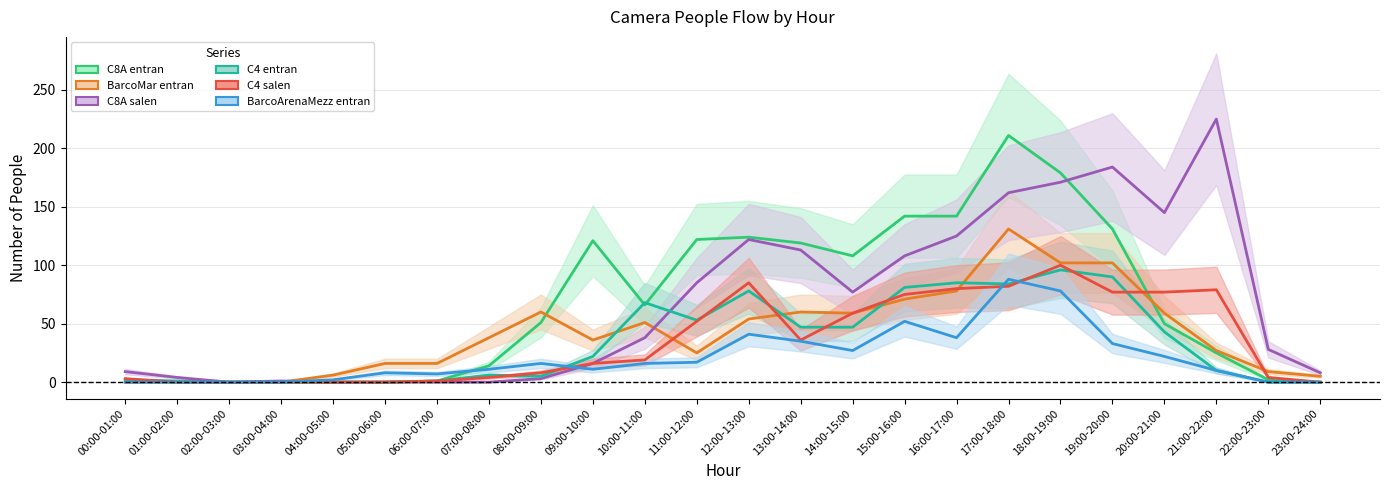

Is it true that C8A_salen equals 3 at 08:00-09:00?

True